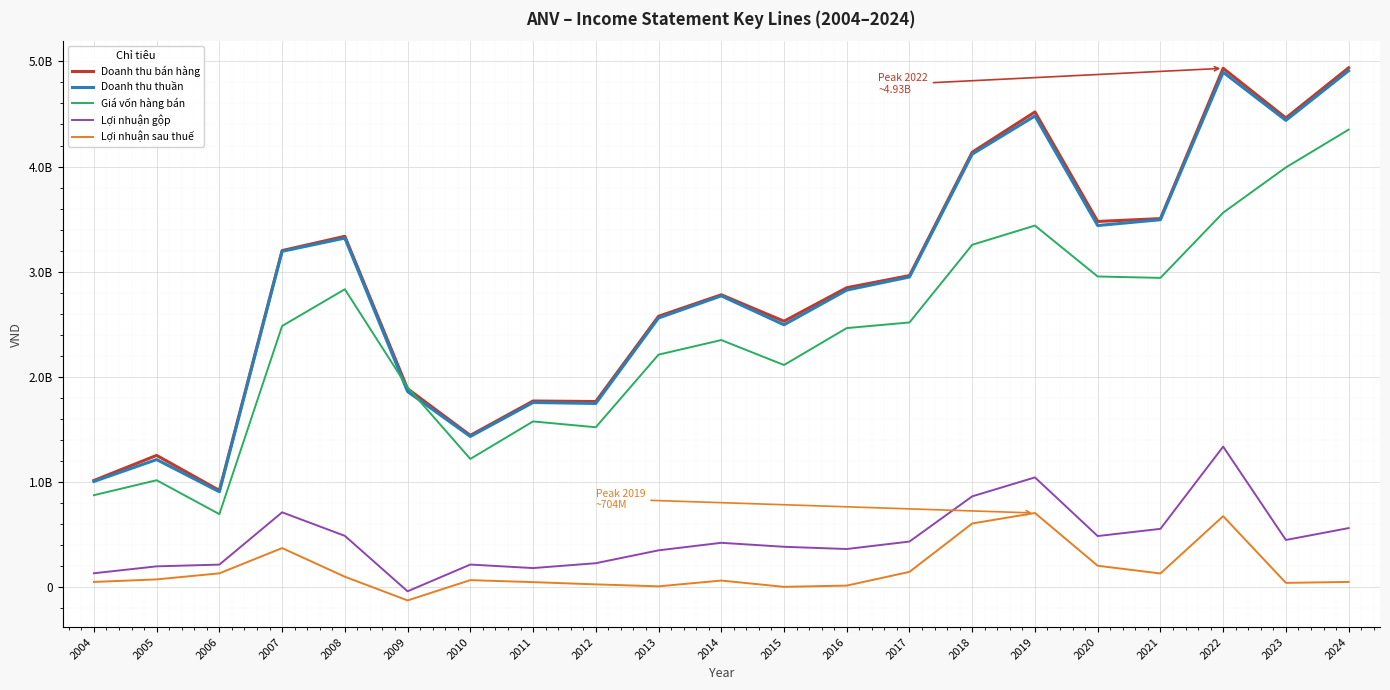

How many interior local valleys does the Doanh thu thuần series have?

6